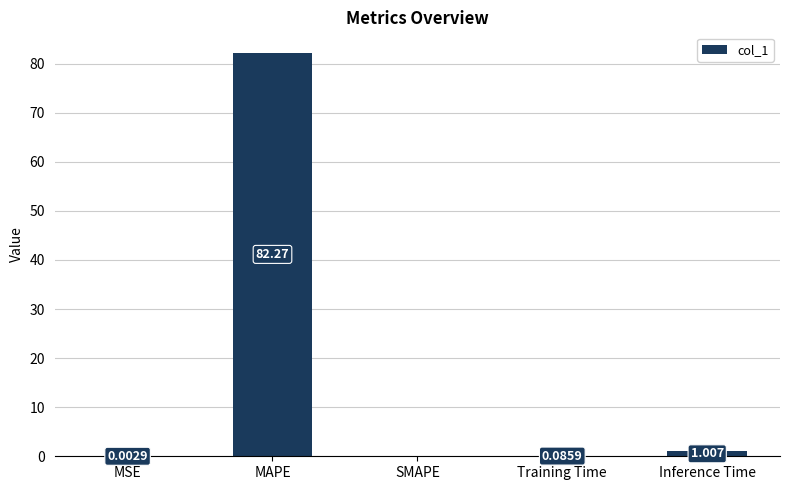

Where is the data nearest to the value 41?

Inference Time